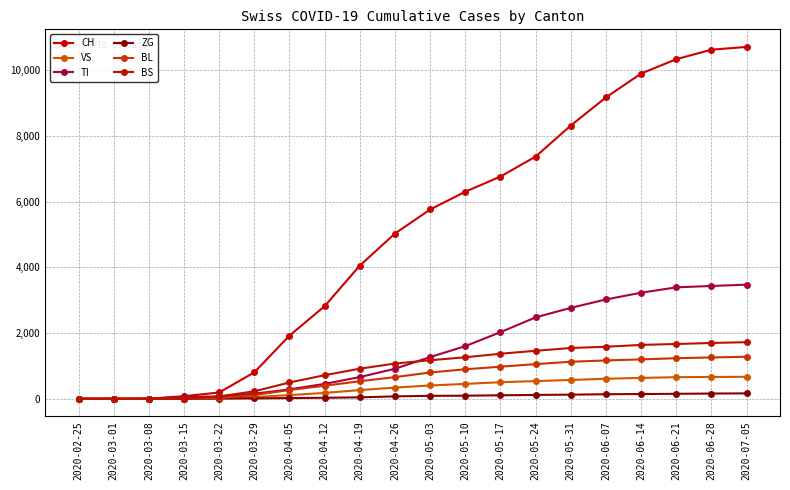

At how many categories does at least one series exceed 2329?

13